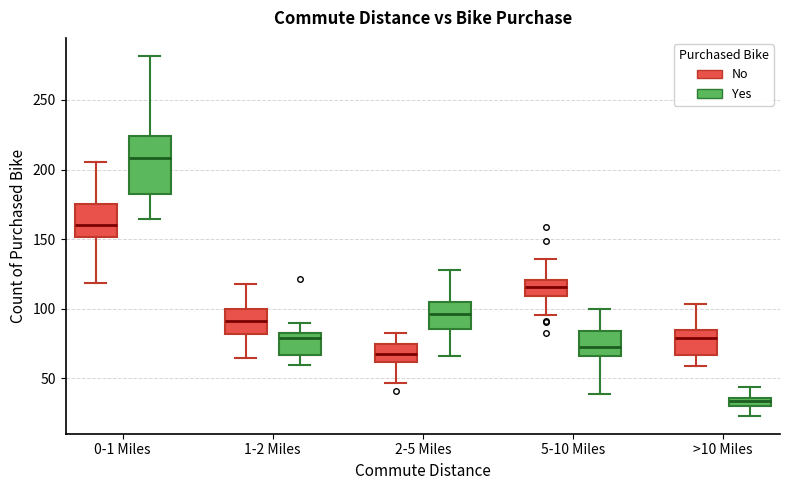

Which box is the tallest, from its lower edge to its upper edge?

0-1 Miles (Yes)